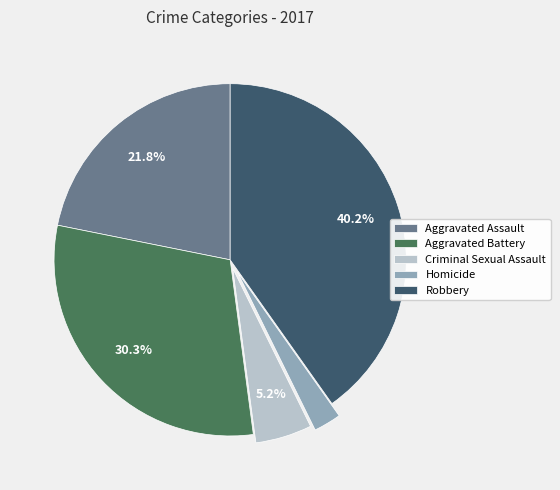

The Robbery slice represents 40% of the pie. True or false?

True